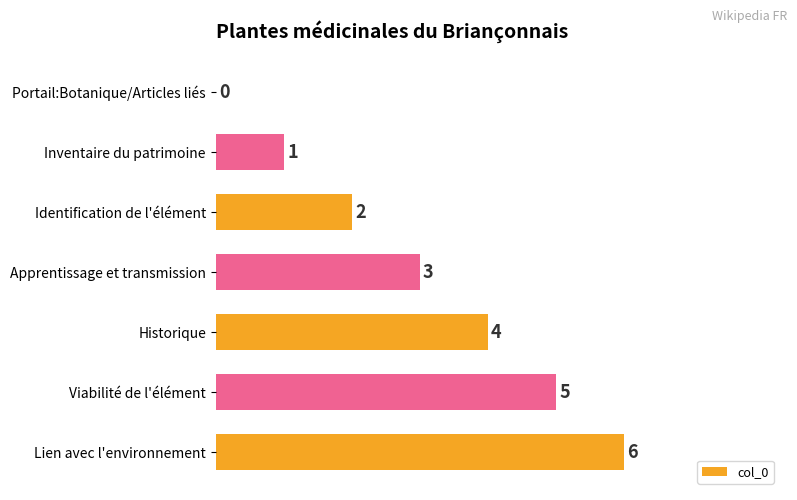

How many values are between 1 and 5?

5